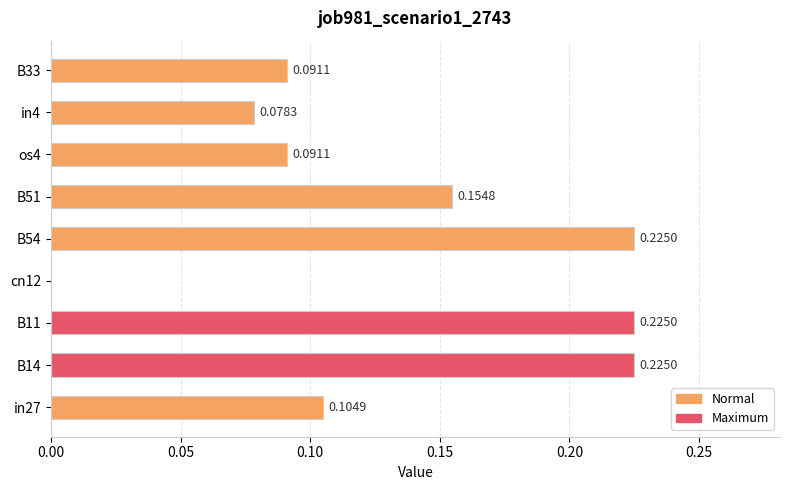

Between in4 and B11, which is larger?

B11